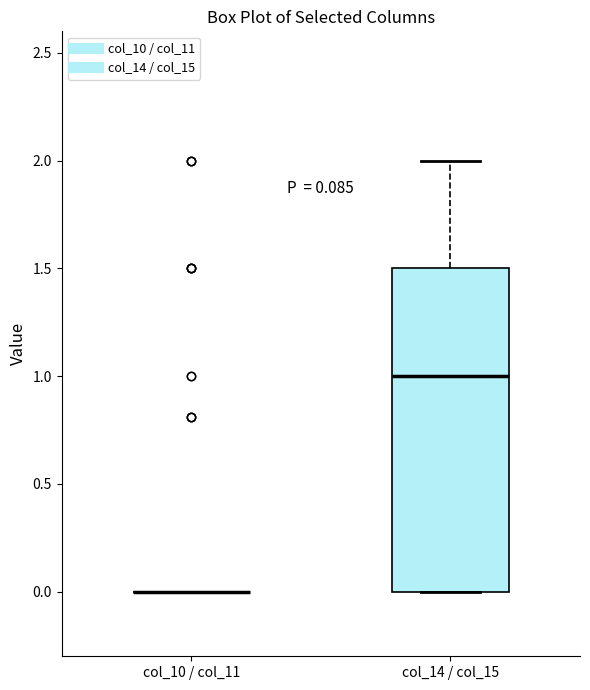

Which box is the tallest, from its lower edge to its upper edge?

col_14 / col_15